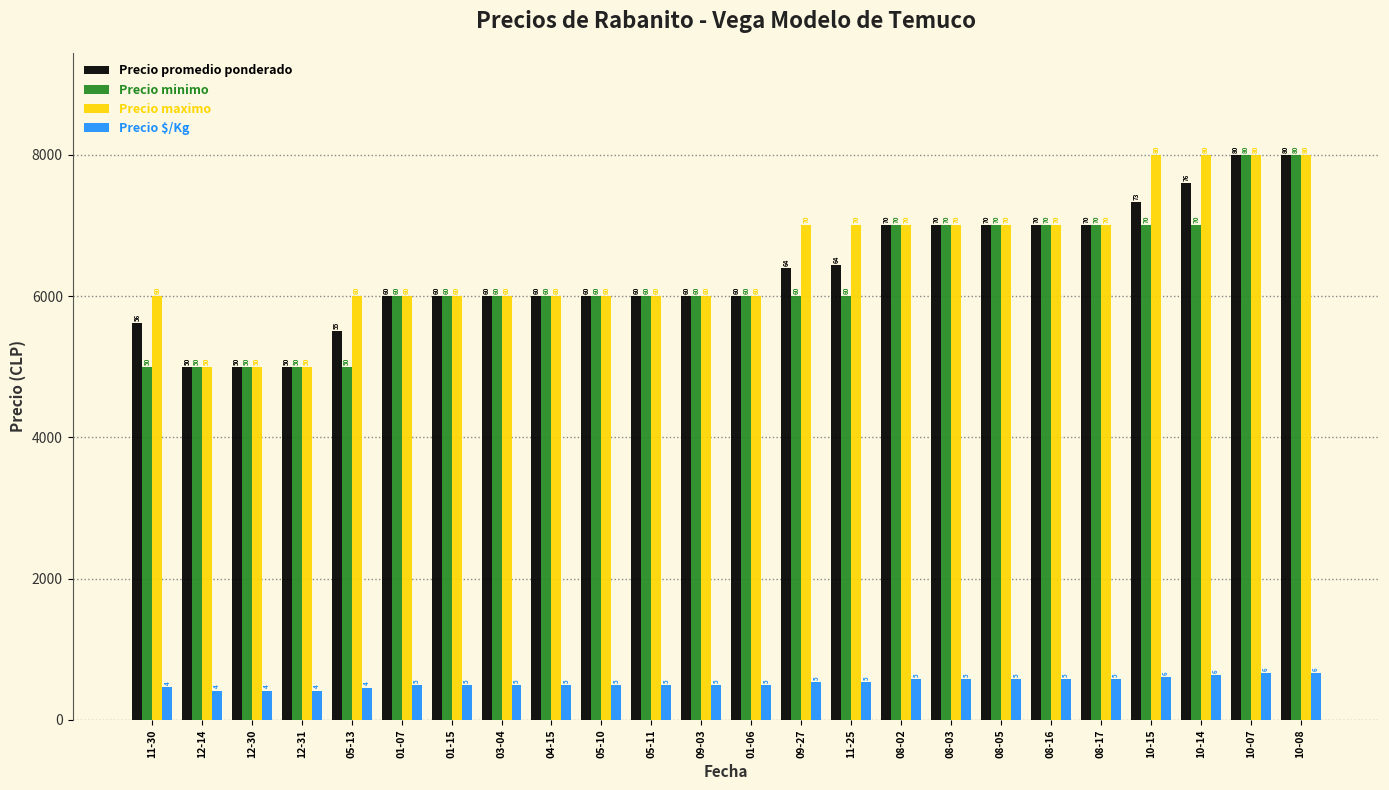

What position from the right is 08-05?

7